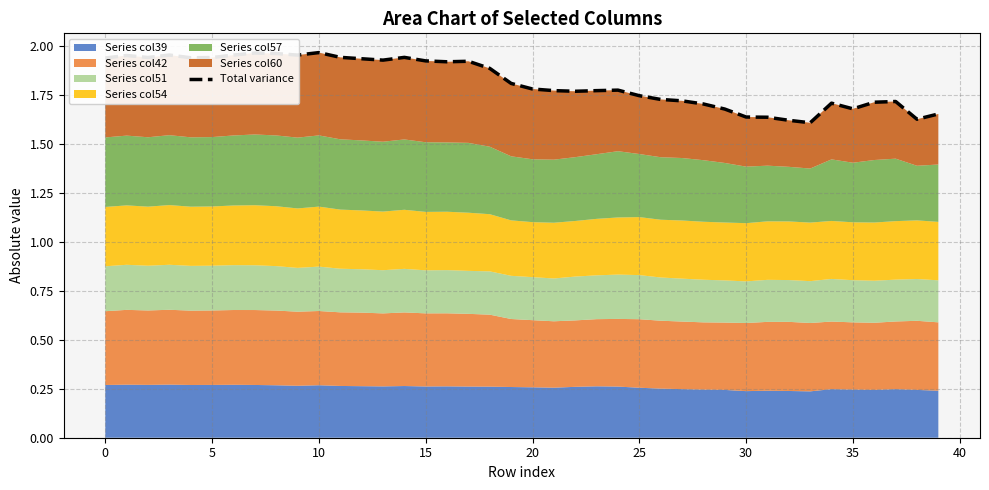

What is the change in value from 25 to 19?

-0.1